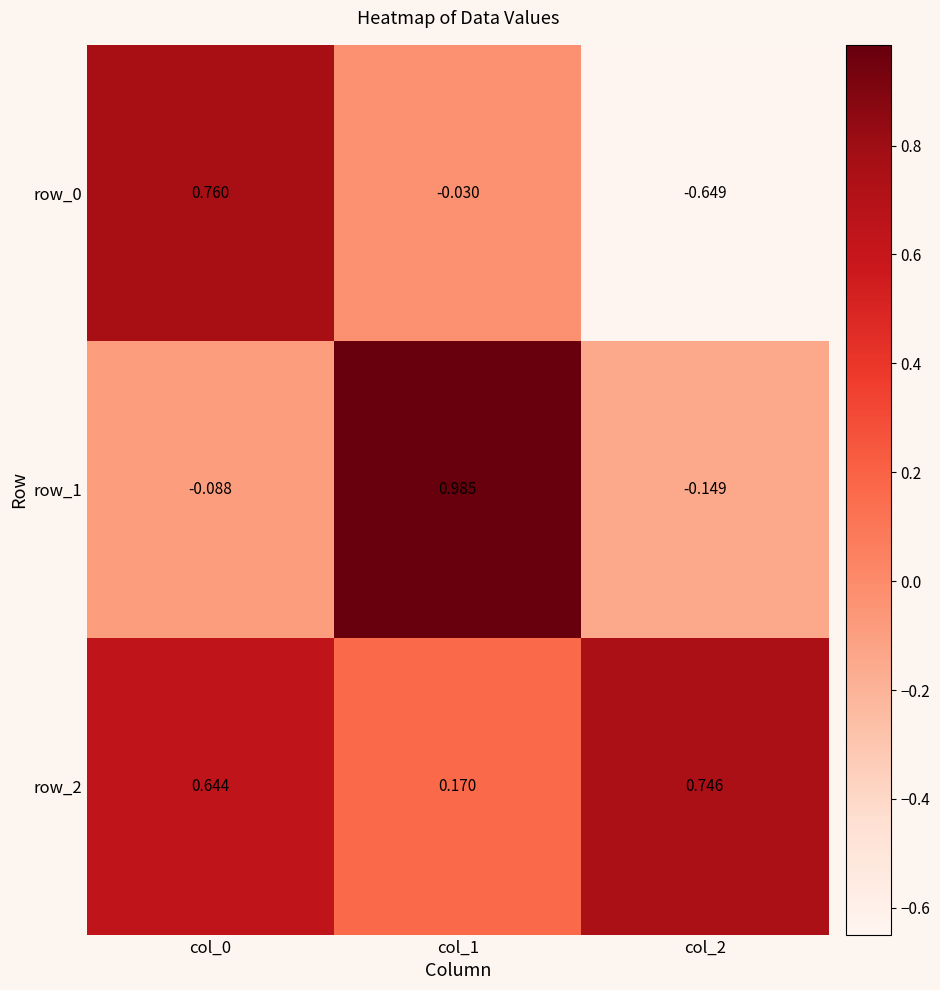

What is the difference between the maximum and second lowest values in the row_2 series?

0.1